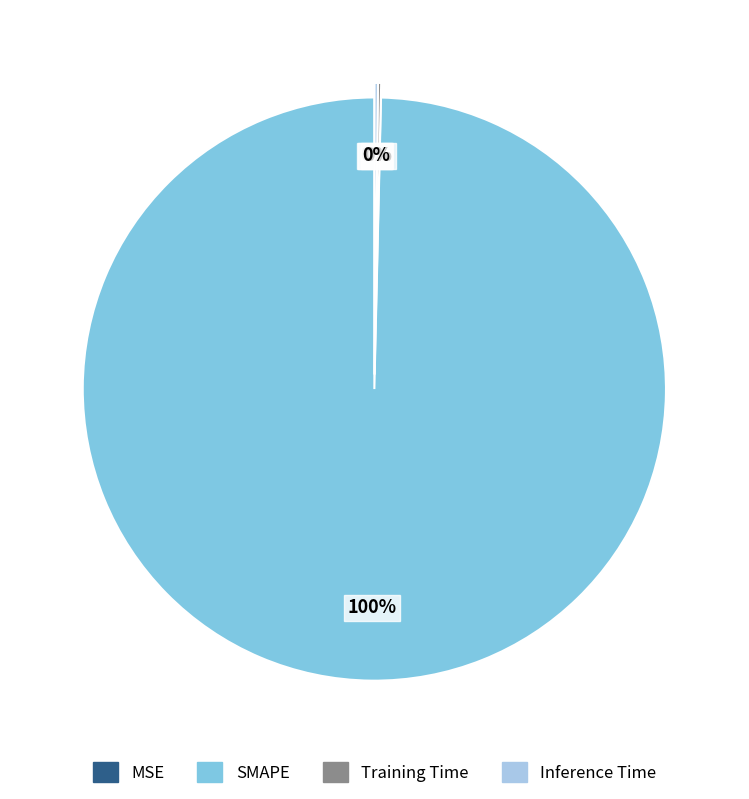

Which slice represents more than half of the pie?

SMAPE